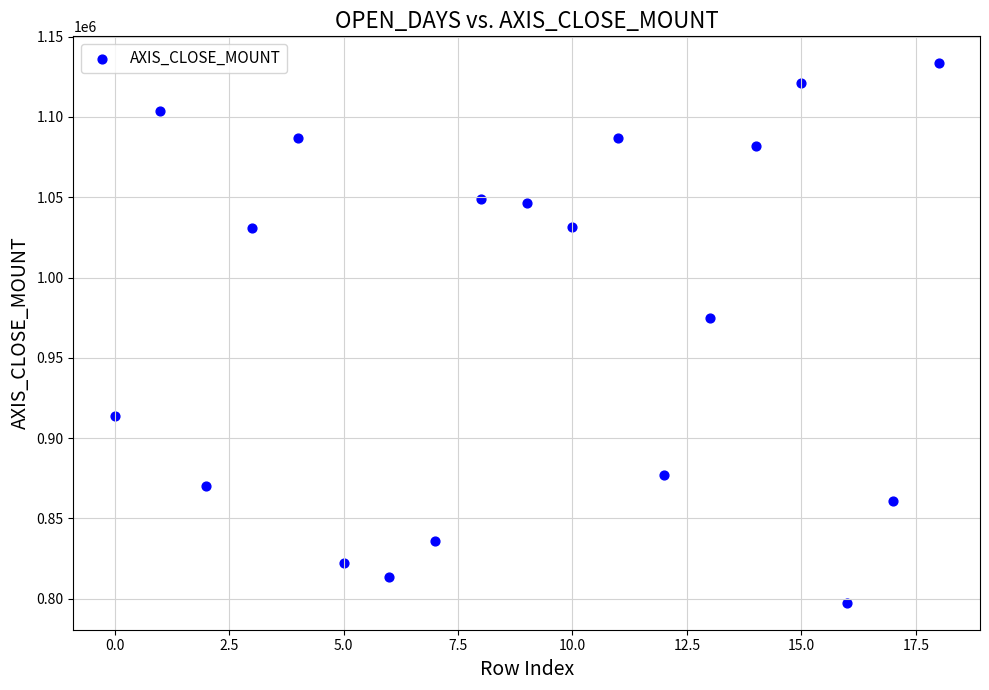

What Y value in the scatter plot is closest to 965450?

975000